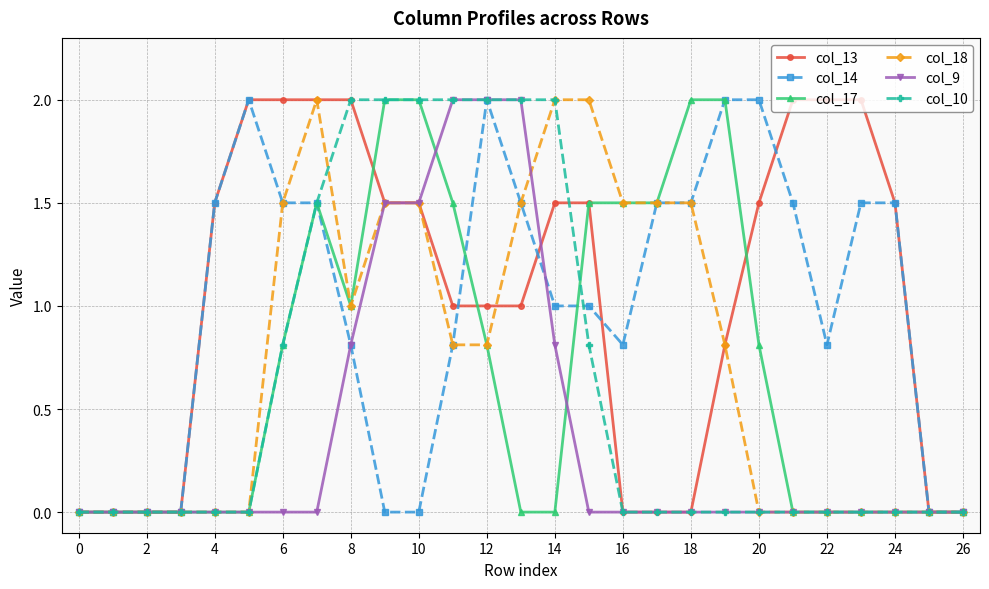

Count the number of data series in this chart.

6